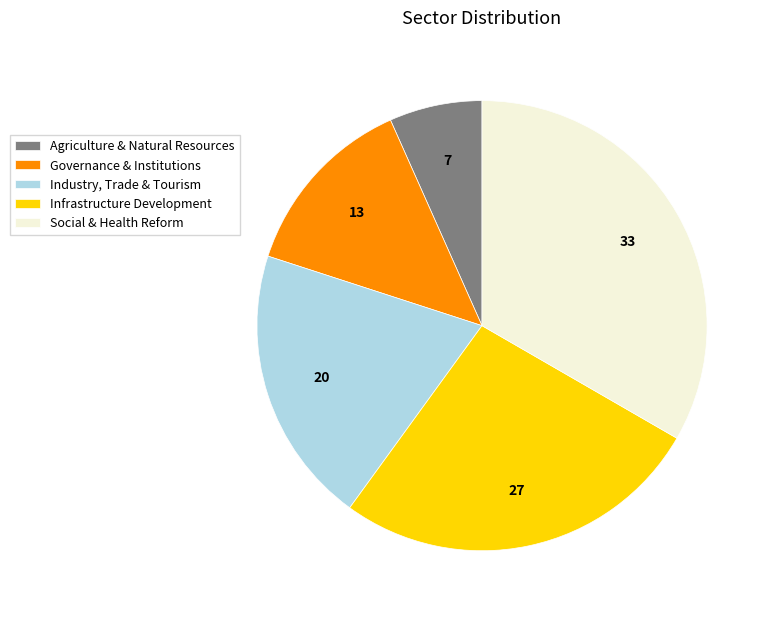

Combined, do Social & Health Reform and Infrastructure Development account for over 50%?

Yes